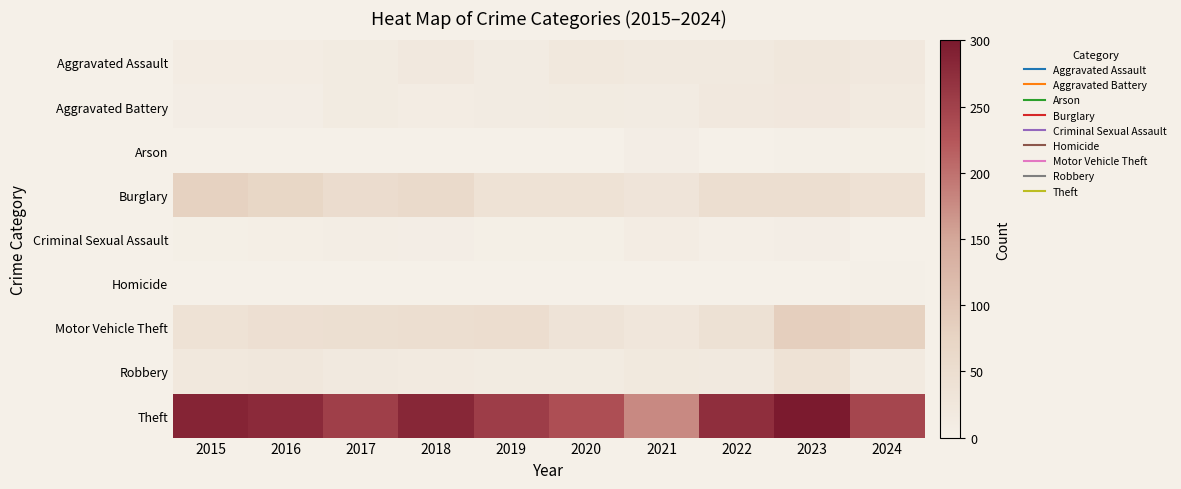

Rank the series at 2015 from highest to lowest value.

Theft, Burglary, Motor Vehicle Theft, Robbery, Aggravated Assault, Aggravated Battery, Criminal Sexual Assault, Arson, Homicide